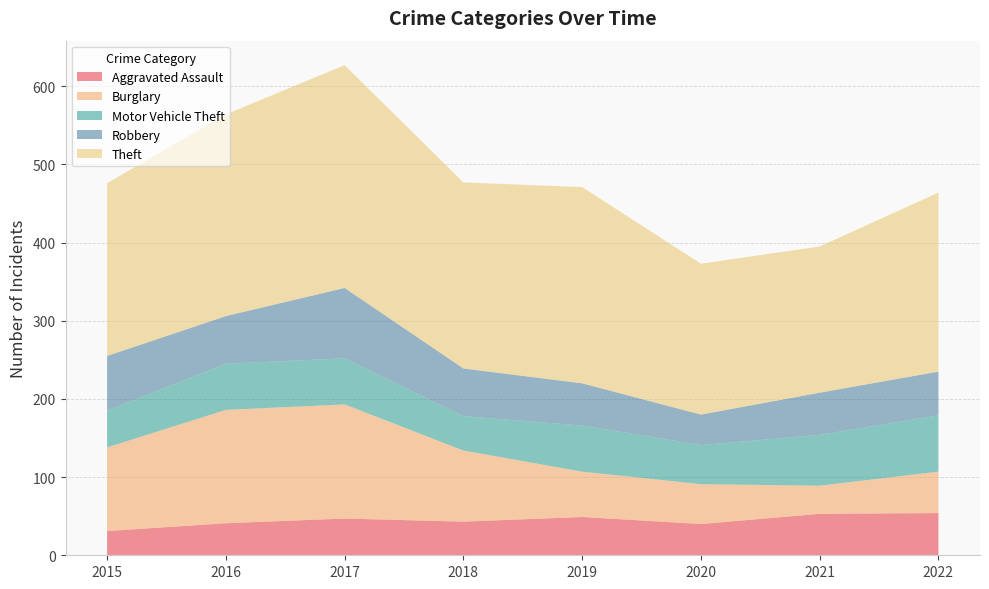

Reading left to right, what are all the values shown in this chart?

Aggravated Assault: 31	41	47	43	49	40	53	54
Burglary: 107	145	146	91	58	51	36	53
Motor Vehicle Theft: 47	59	59	44	59	50	65	72
Robbery: 70	61	90	61	54	39	54	56
Theft: 221	258	285	238	251	193	187	229